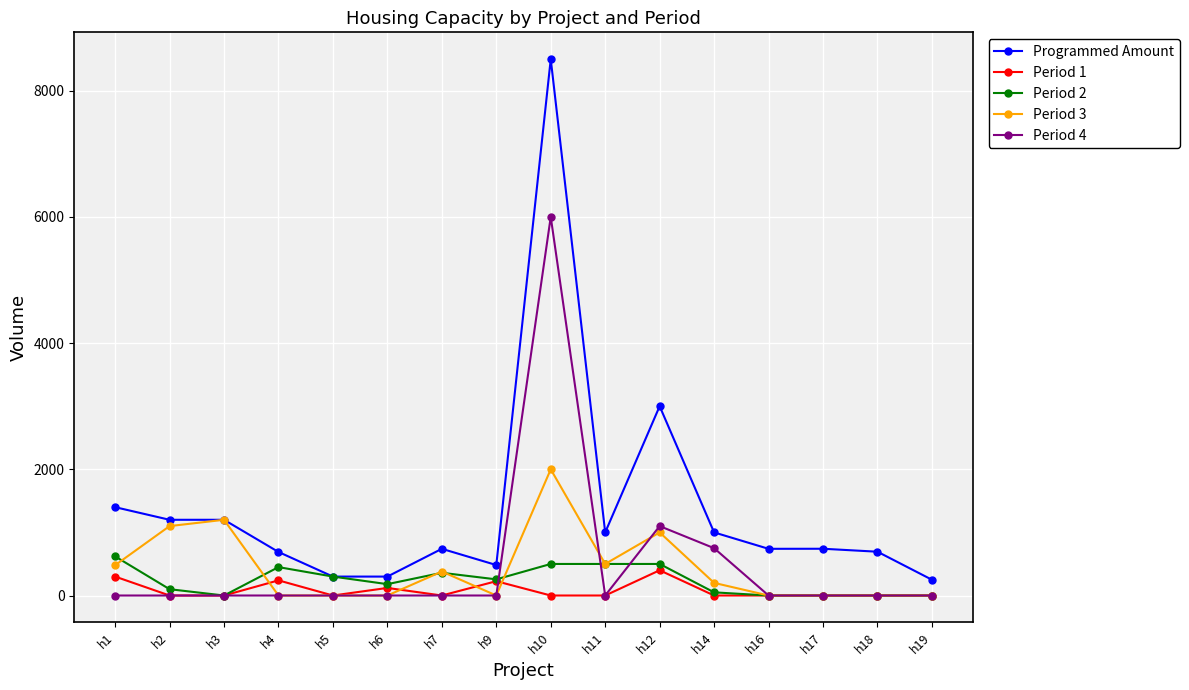

Rank the series at h10 from highest to lowest value.

Programmed Amount, Period 4, Period 3, Period 2, Period 1